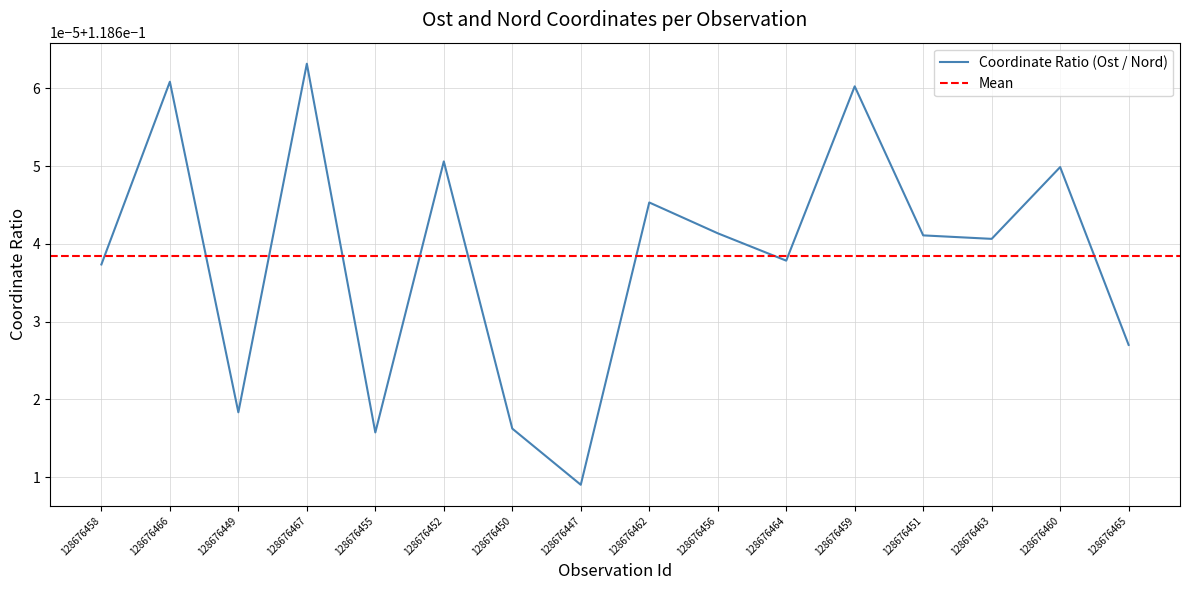

What is the minimum value shown in the chart?

0.1